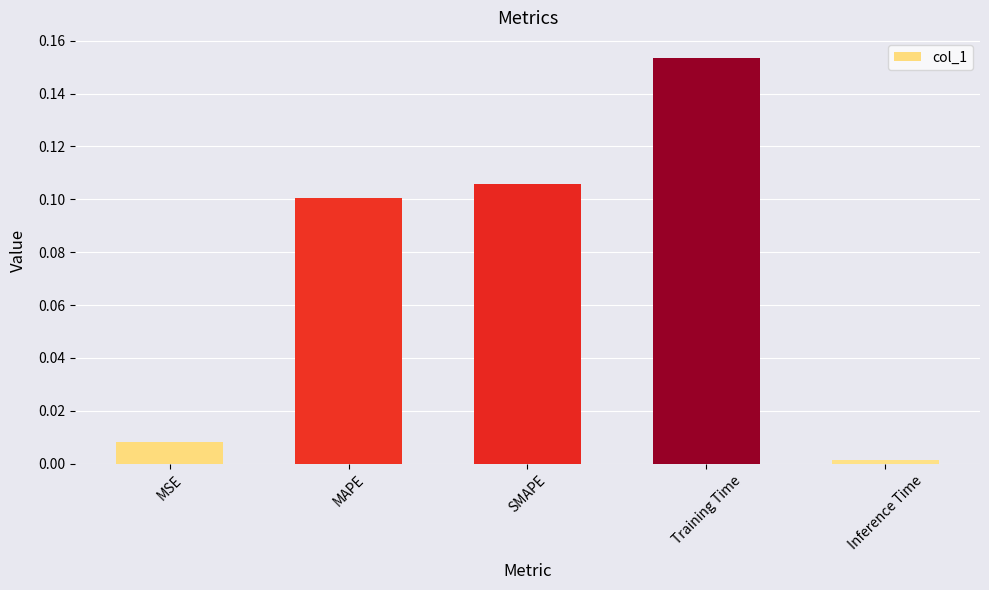

Rank the categories by value from highest to lowest.

Training Time, SMAPE, MAPE, MSE, Inference Time